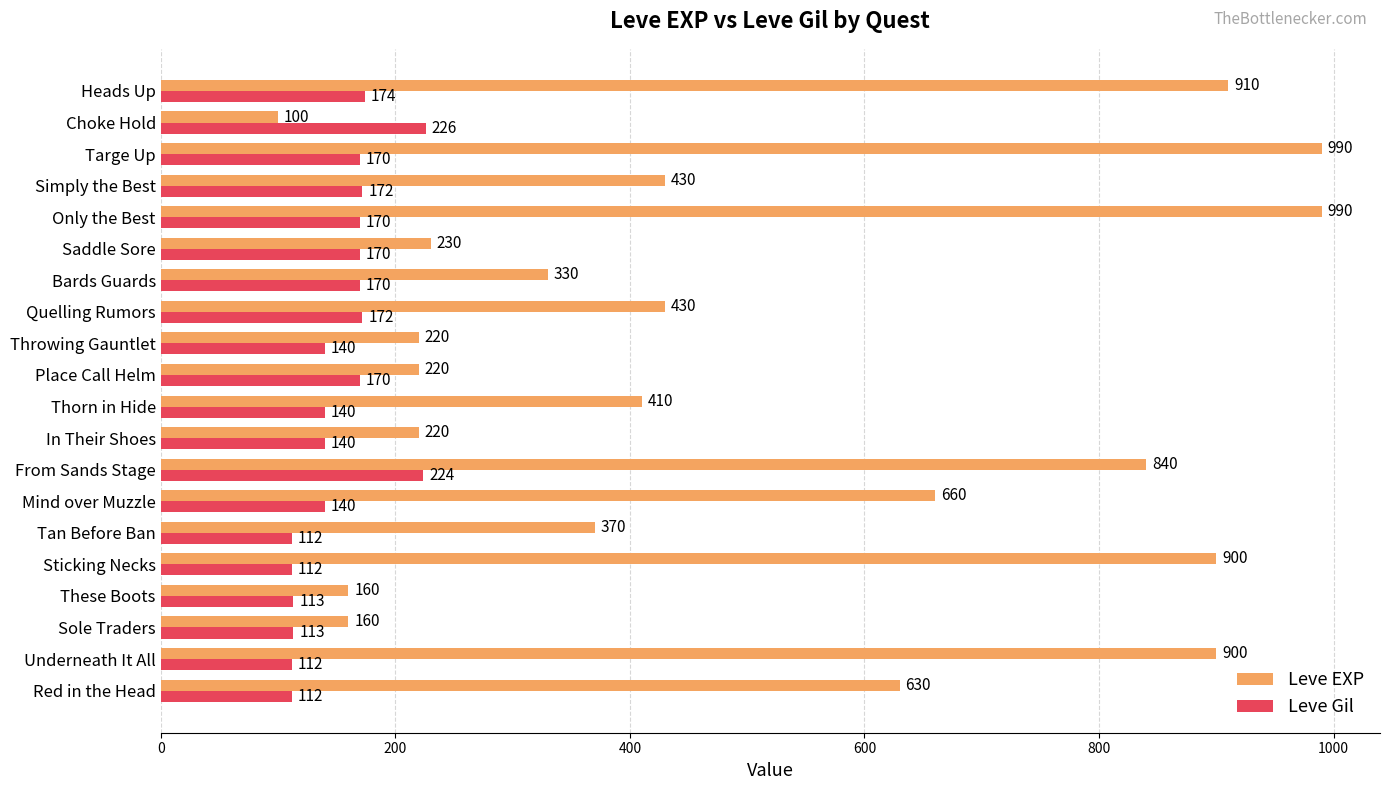

List the series in order of their overall mean, lowest first.

Leve Gil, Leve EXP